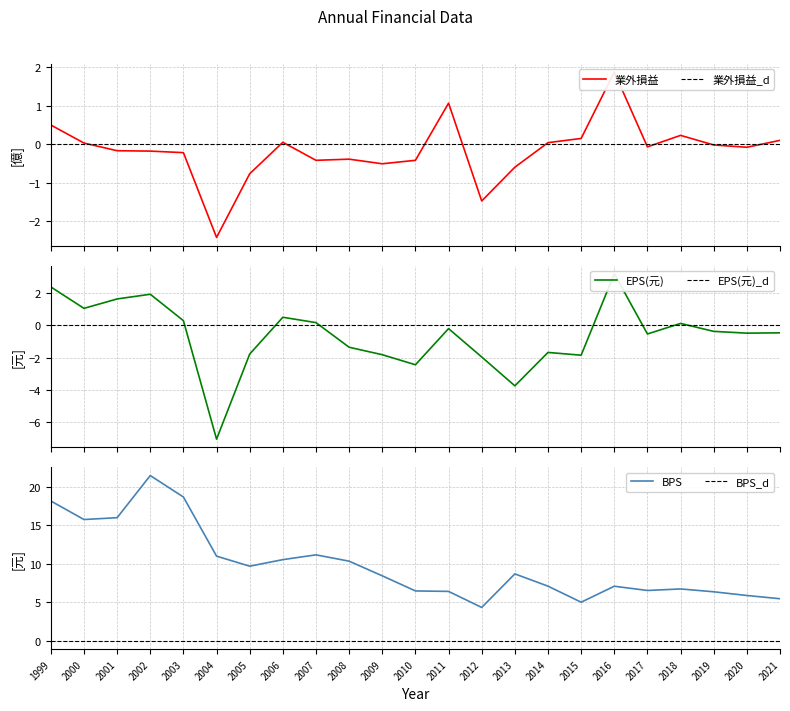

How many series are shown in this chart?

3